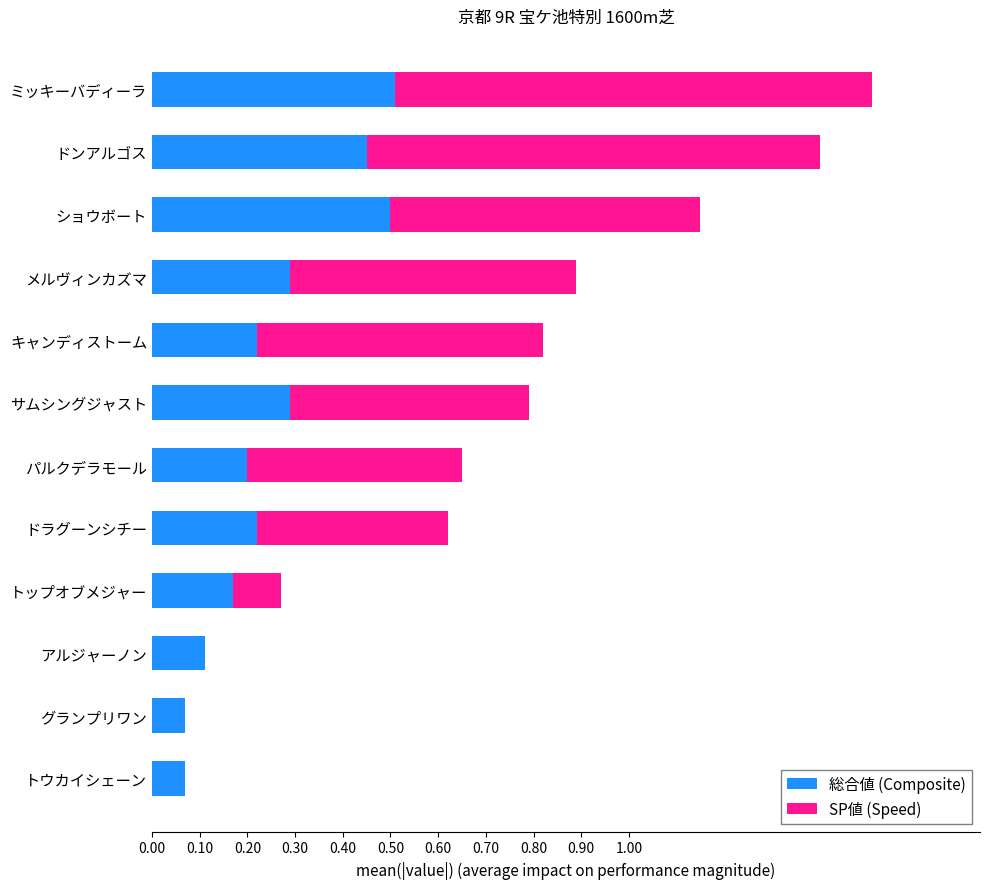

True or false: 総合値 (Composite) has a value of 0.3 at メルヴィンカズマ.

True